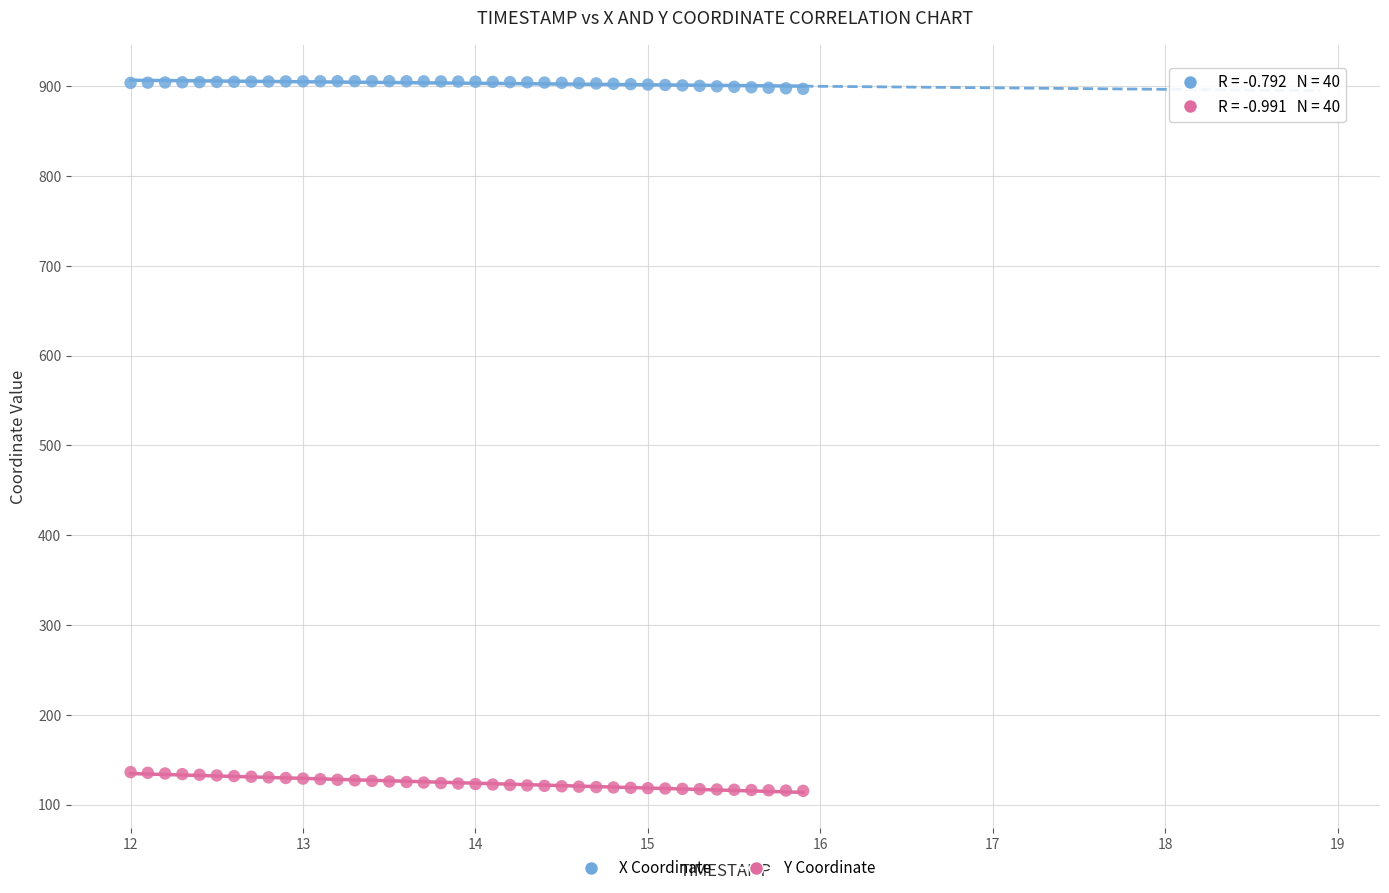

Across all data points, what is the range of X values (max minus min)?

3.9